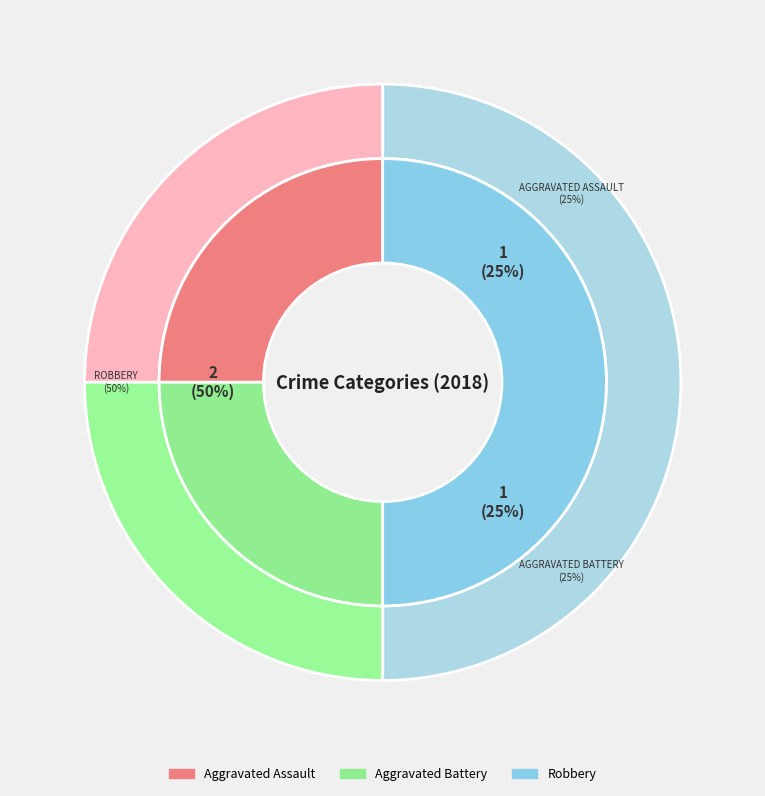

What is the ratio of the value at Robbery to the value at Aggravated Assault?

2.0